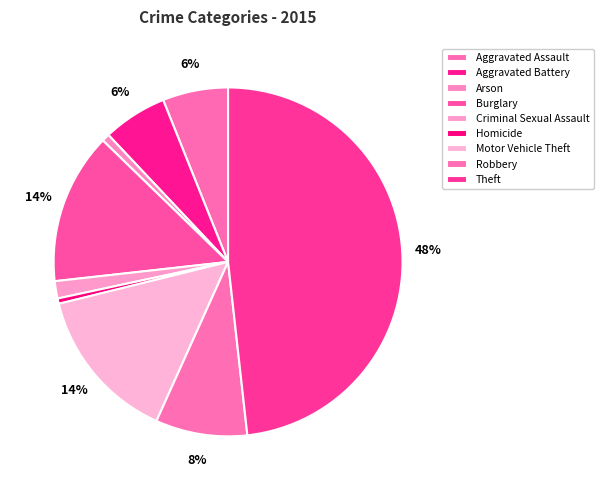

True or false: Homicide accounts for 1% of the total.

False